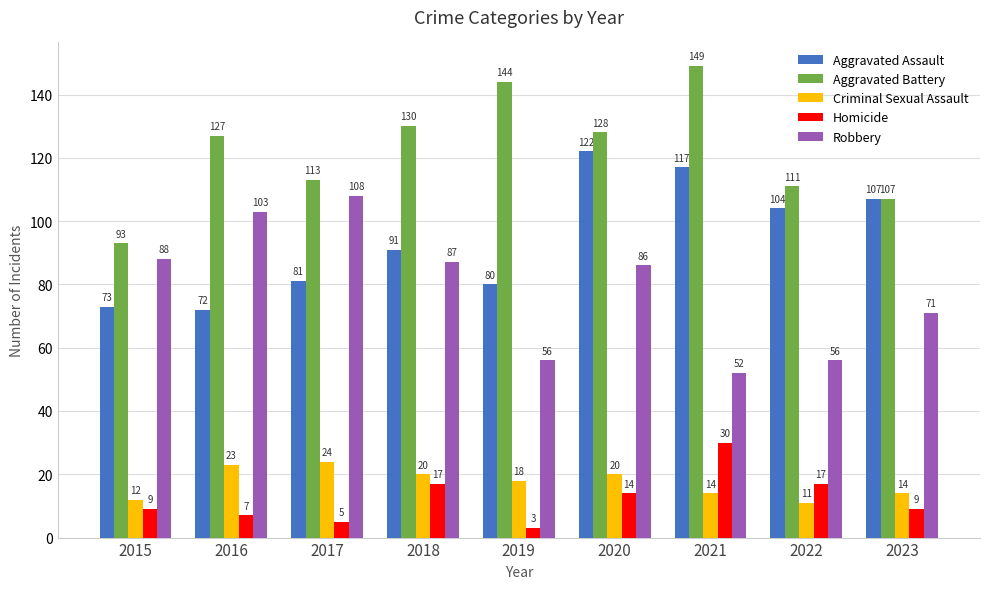

What are all the series names shown in the legend?

Aggravated Assault, Aggravated Battery, Criminal Sexual Assault, Homicide, Robbery